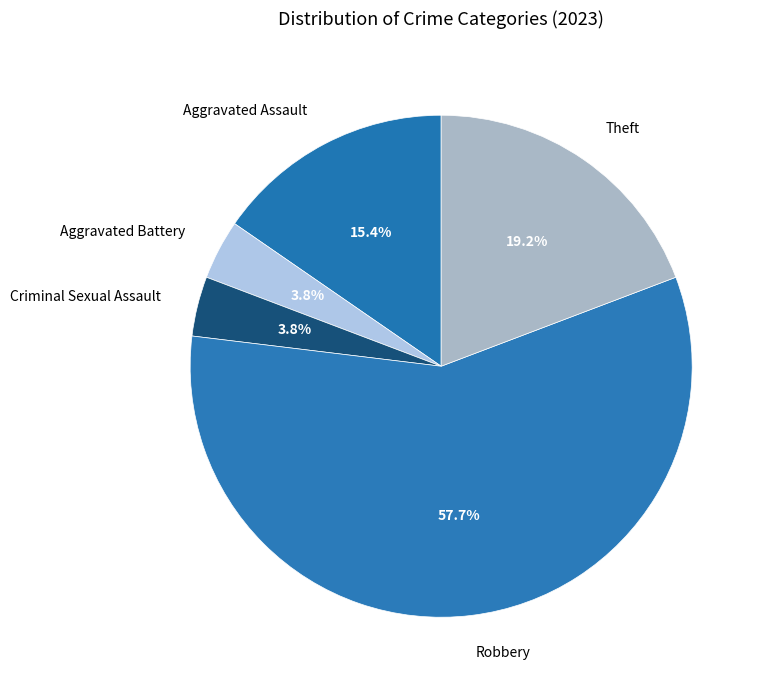

Does Aggravated Assault account for over 50% of the chart?

No